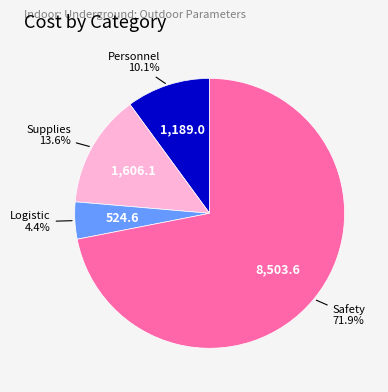

Is there a majority slice in this chart?

Yes